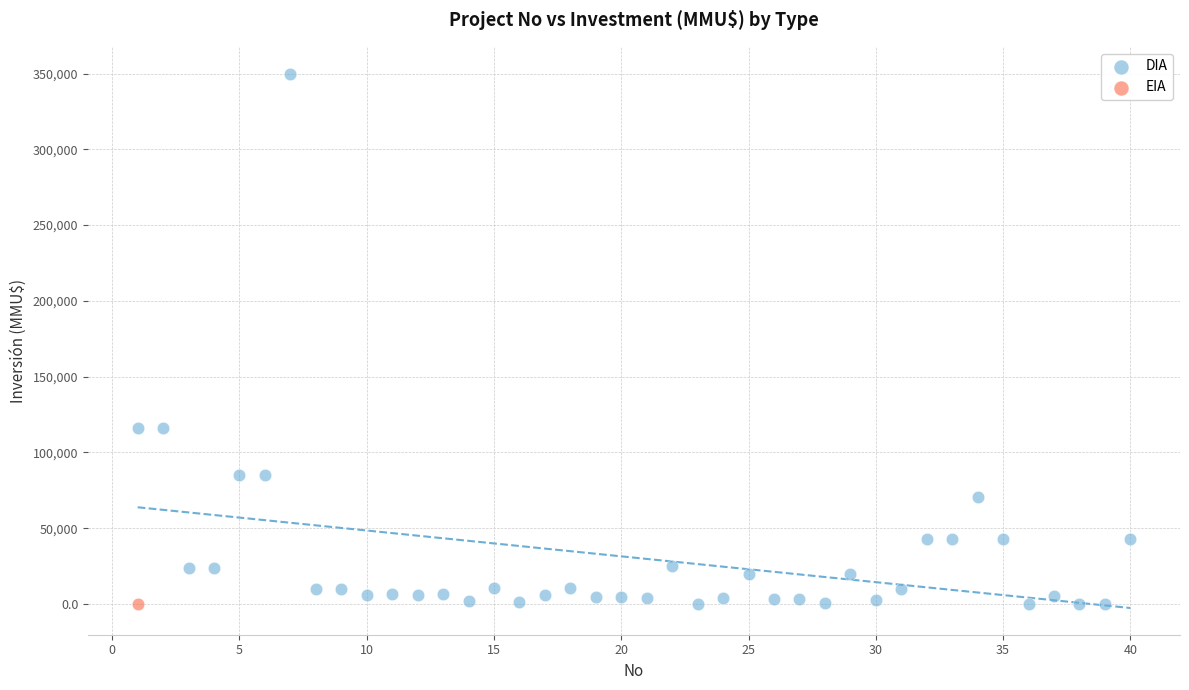

What are all the series names shown in the legend?

DIA, EIA